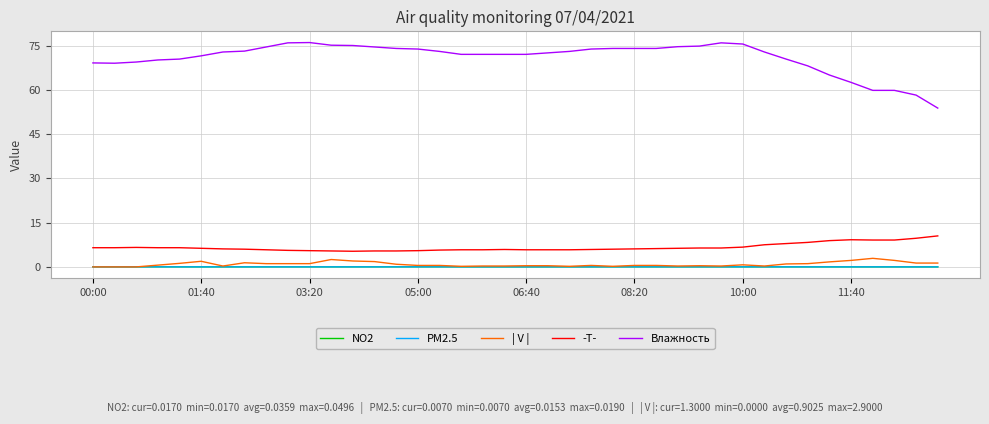

What is the maximum value for Влажность?

76.0